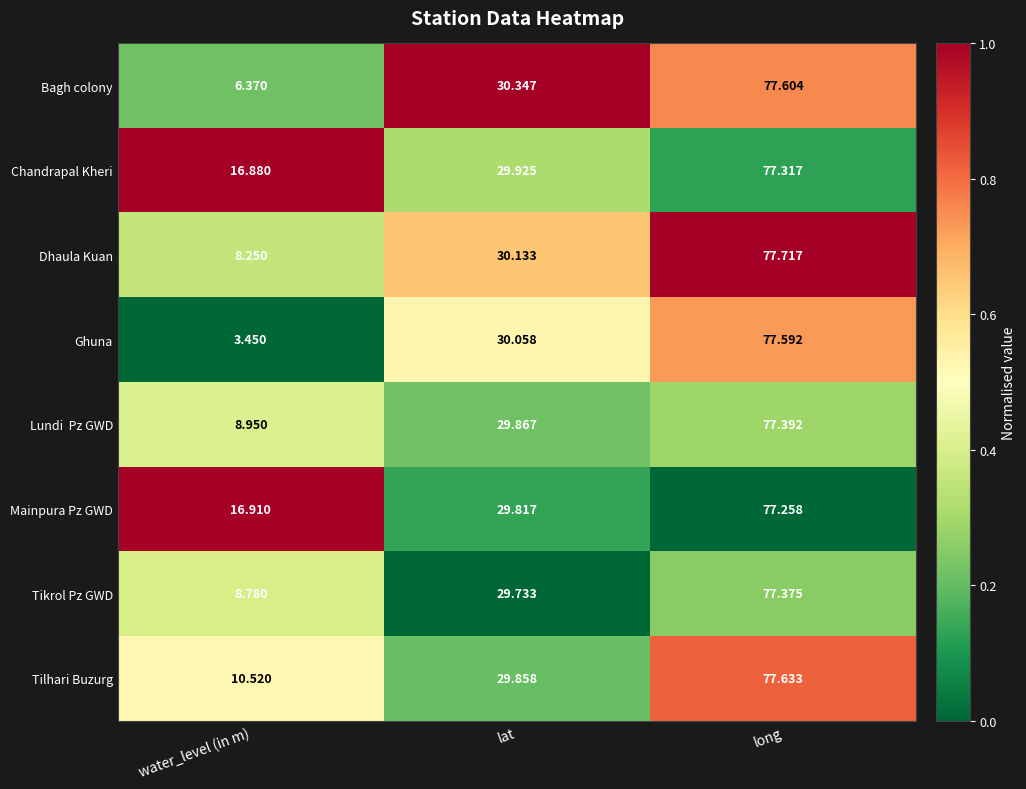

What is the total value across all series at water_level (in m)?

80.1